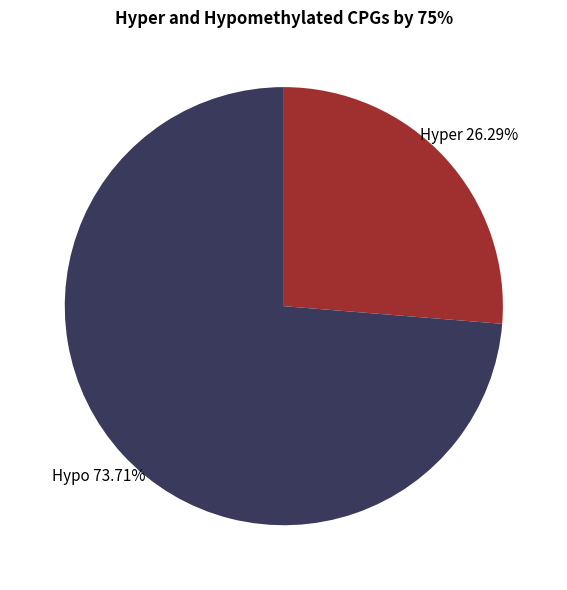

Is there a majority slice in this chart?

Yes